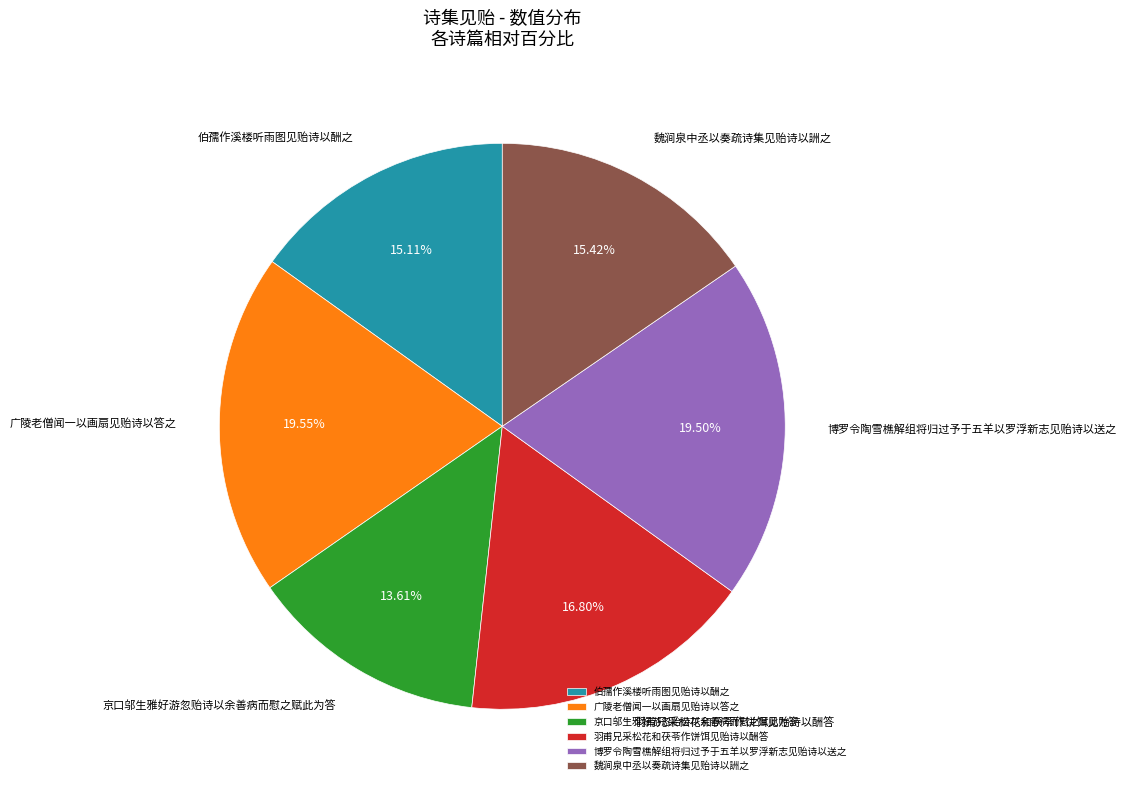

True or false: 京口邬生雅好游忽贻诗以余善病而慰之赋此为答 accounts for 1% of the total.

False